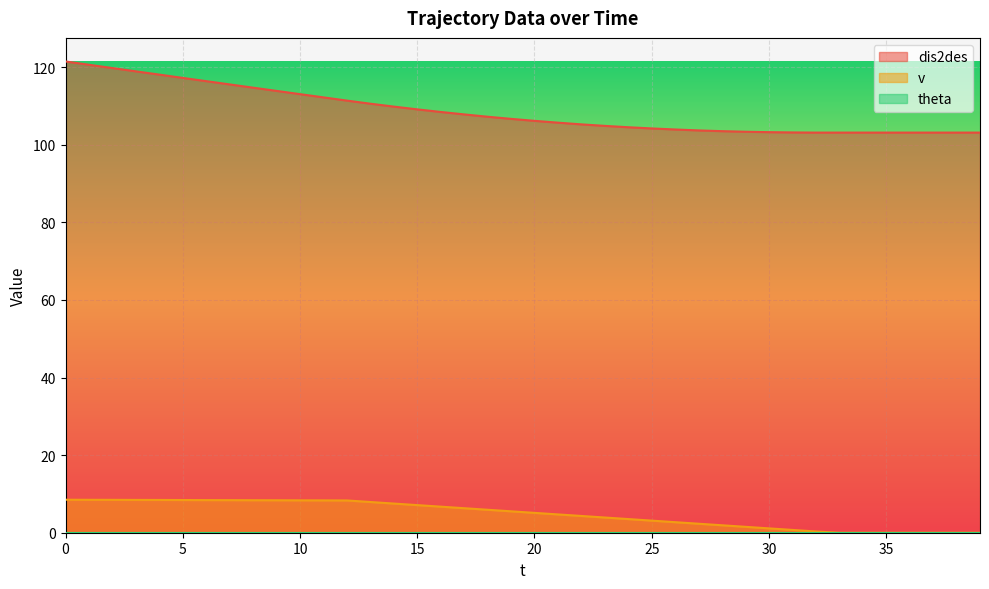

Count the number of categories in the chart.

40